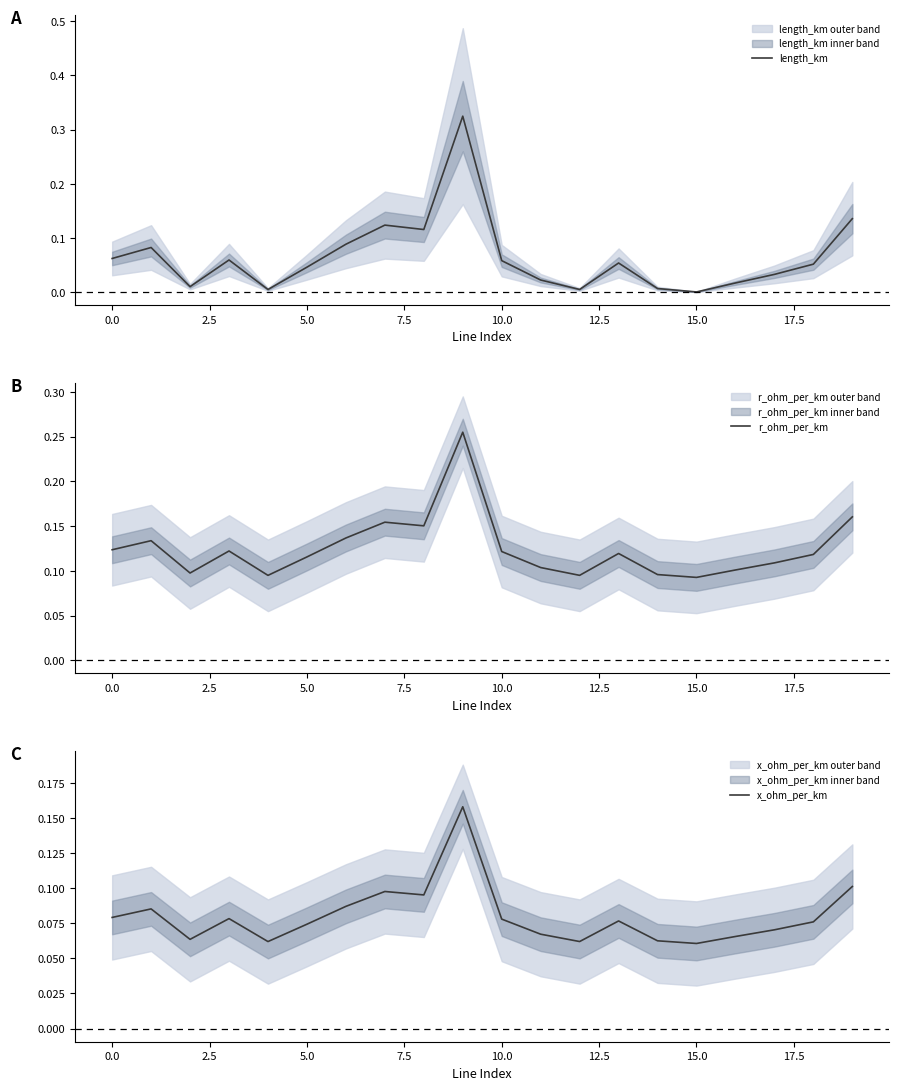

What is the difference between the highest and lowest values at 15?

0.1